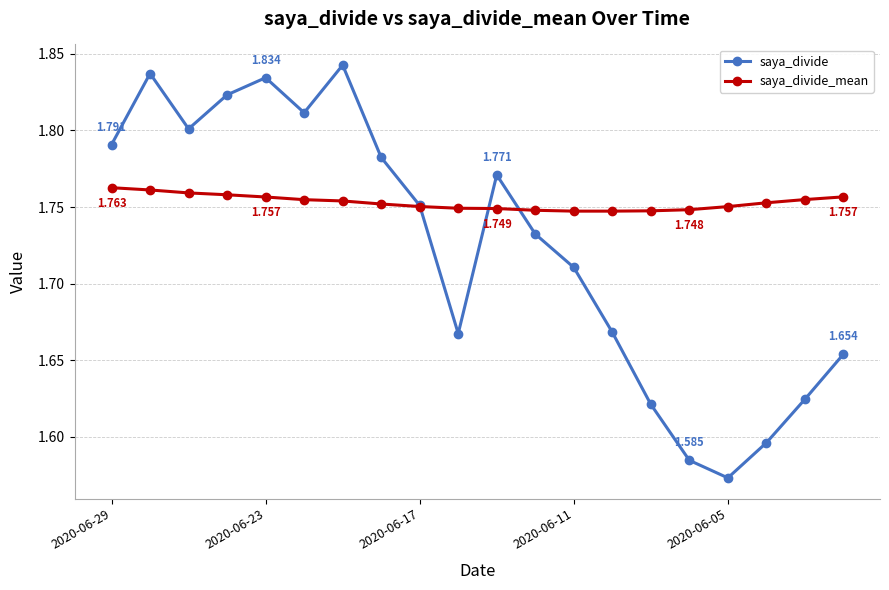

Rank the series by their maximum value, from highest to lowest.

saya_divide, saya_divide_mean